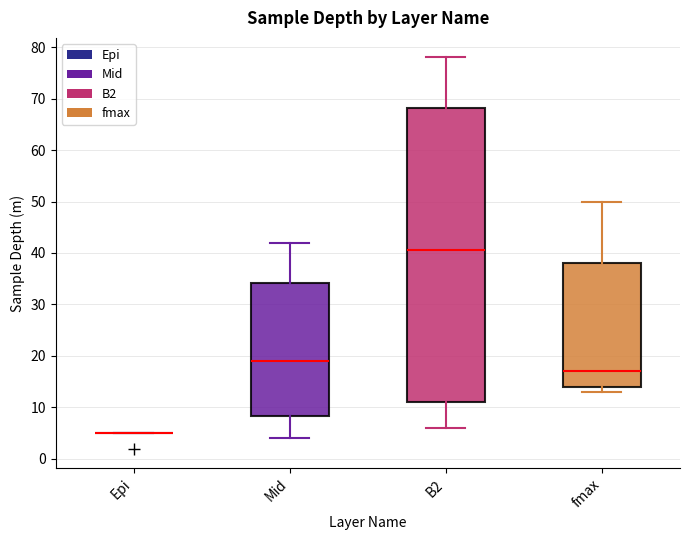

Reading left to right, transcribe this box plot: for each box, give where its median line is, the range the box spans, and where its two whiskers end, as read against the y-axis. The values are not printed on the chart, so give them approximately, as read against the axis.

Epi: box collapsed to a line at 5, whiskers 5 to 5
Mid: median 19, box 8 to 34, whiskers 4 to 42
B2: median 41, box 11 to 68, whiskers 6 to 78
fmax: median 17, box 14 to 38, whiskers 13 to 50